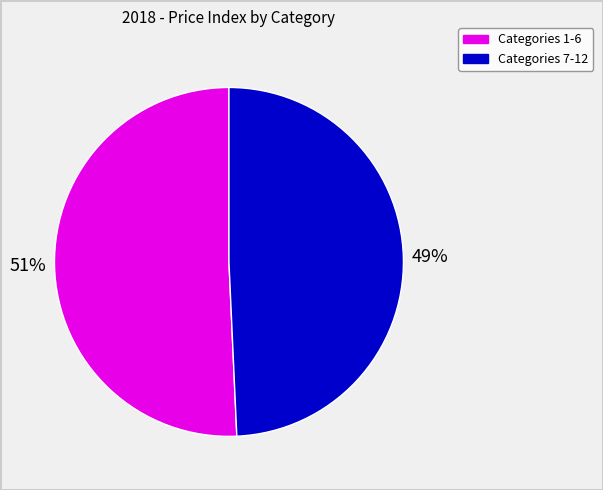

To the nearest percent, what is the average slice percentage?

50%